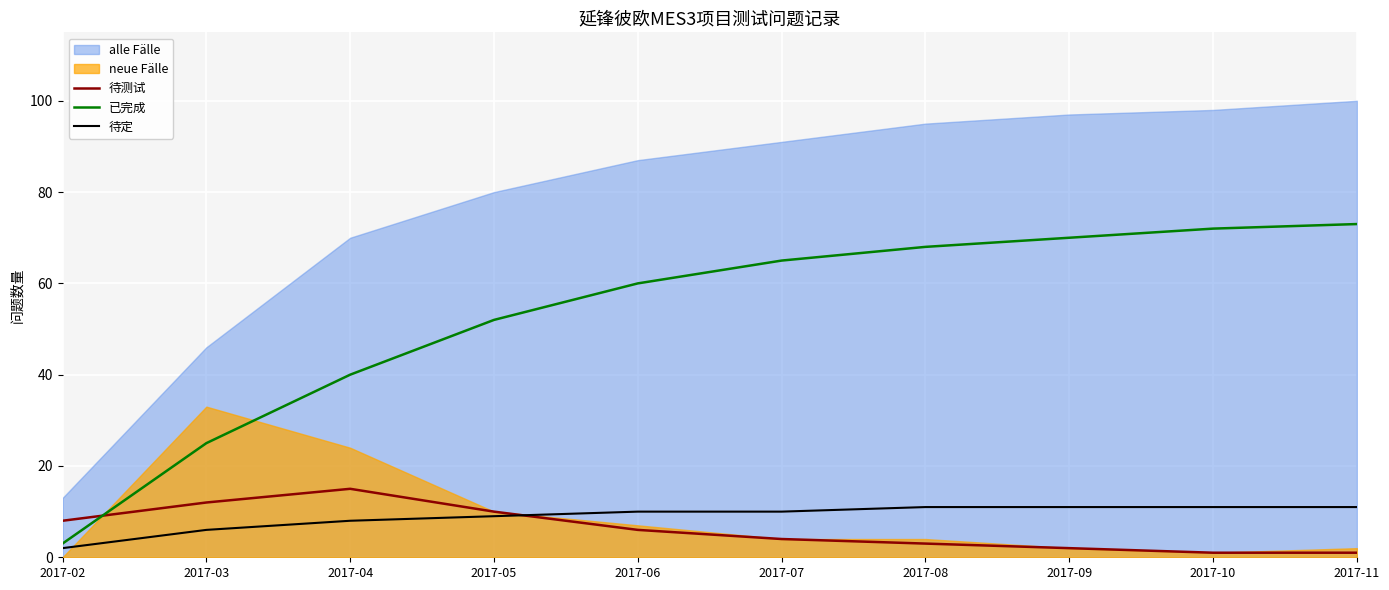

How many times do 待测试 and 已完成 cross each other?

1